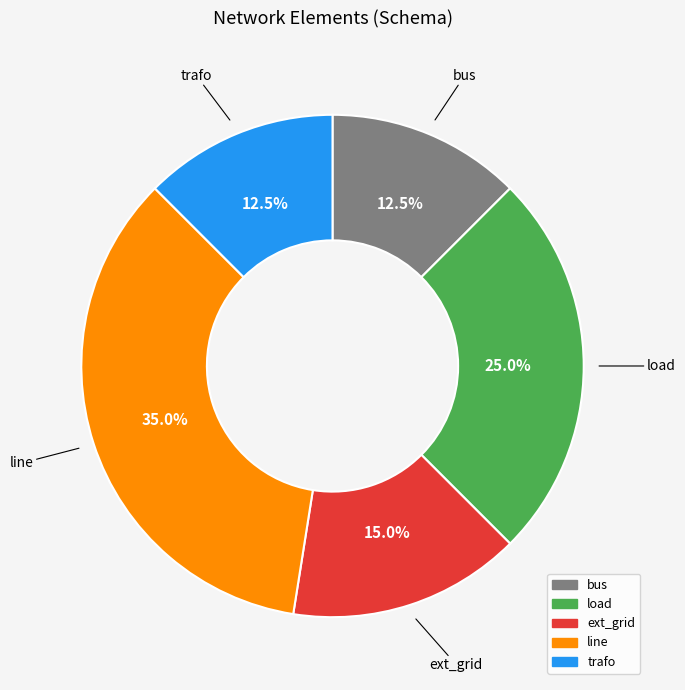

What percentage do load and line together represent?

60.0%